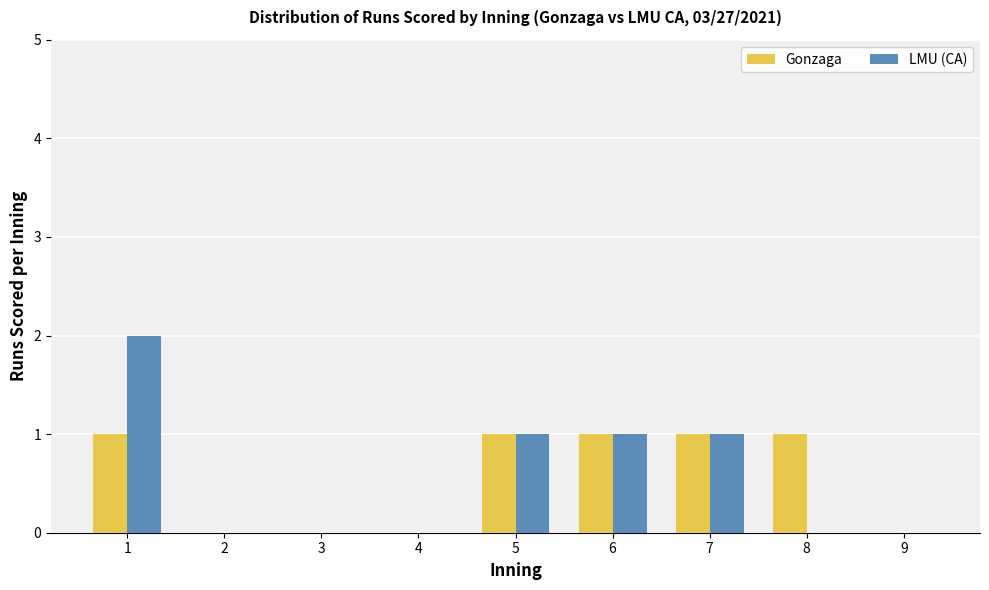

How many groups of bars are there?

9